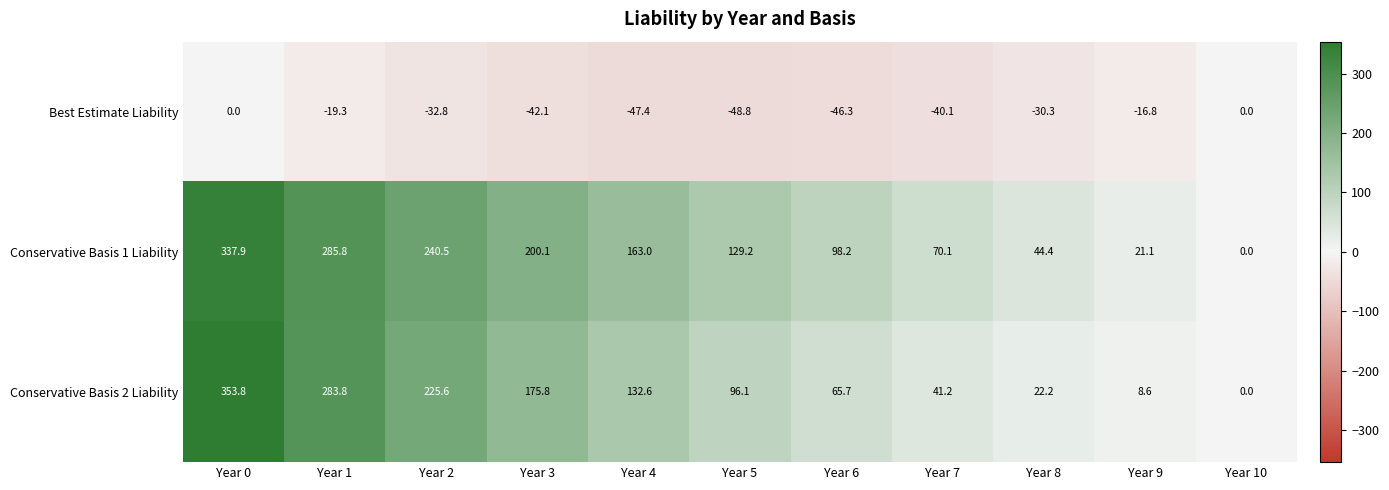

What is the highest value of the Conservative Basis 2 Liability series?

353.8